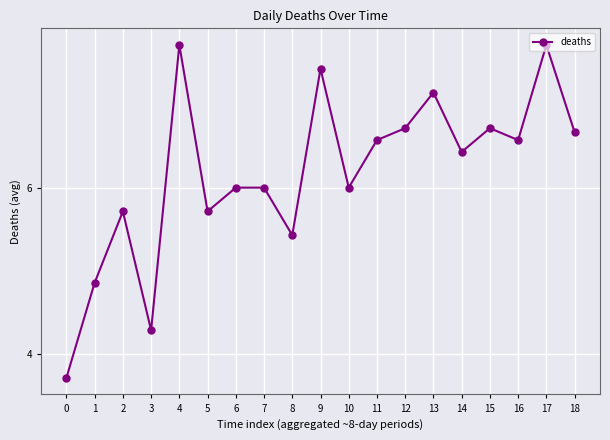

Reading right to left, transcribe all the data shown in this chart.

18=6.7	17=7.7	16=6.6	15=6.7	14=6.4	13=7.1	12=6.7	11=6.6	10=6.0	9=7.4	8=5.4	7=6.0	6=6.0	5=5.7	4=7.7	3=4.3	2=5.7	1=4.9	0=3.7